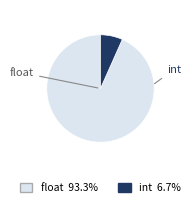

Combined, do int and float account for over 50%?

Yes